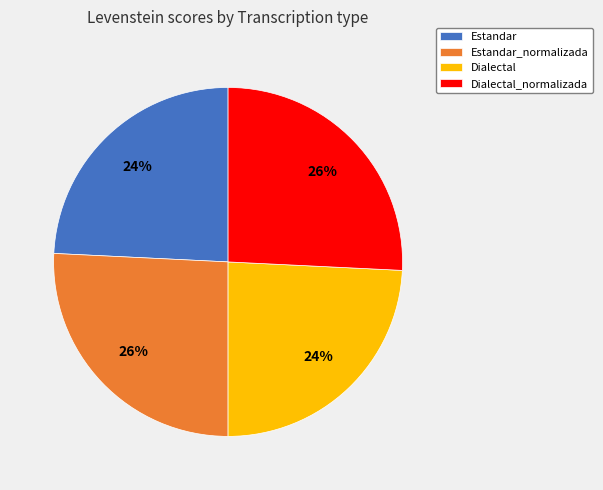

Do Dialectal and Estandar together represent more than half of the pie?

No